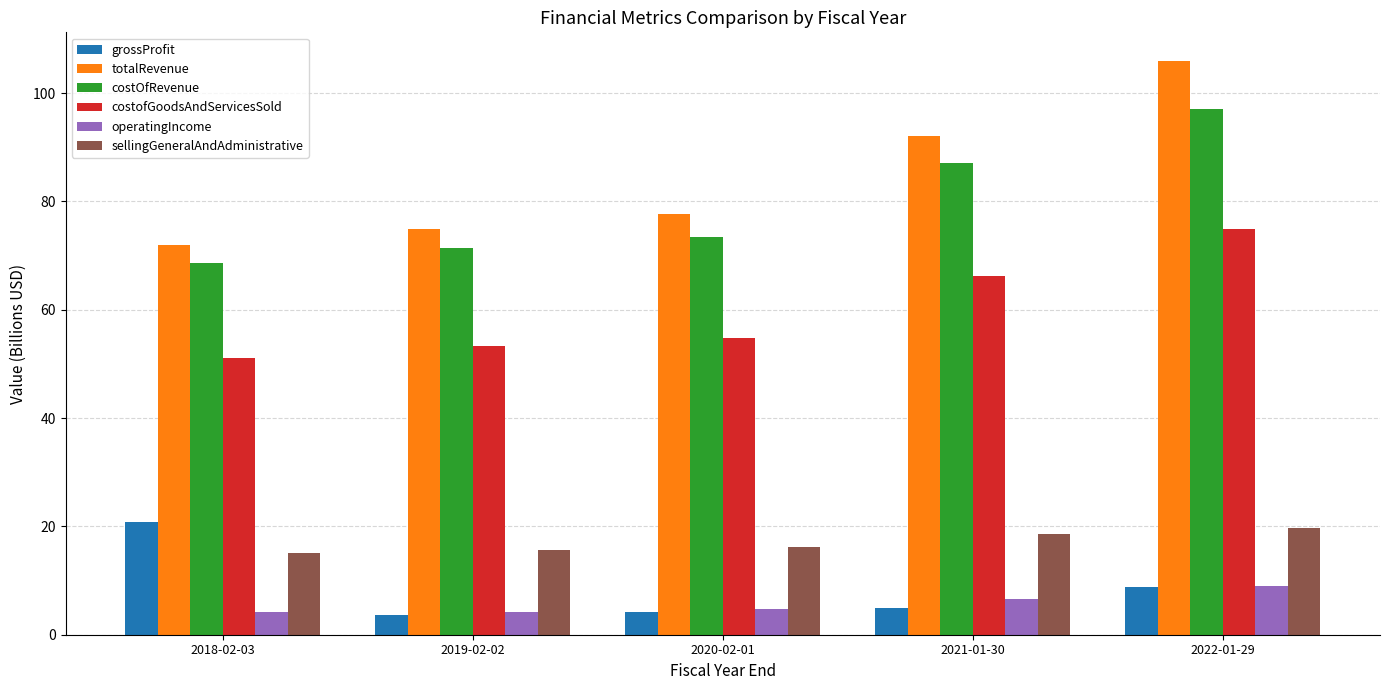

Between 2018-02-03 and 2021-01-30, which series saw the biggest shift?

totalRevenue